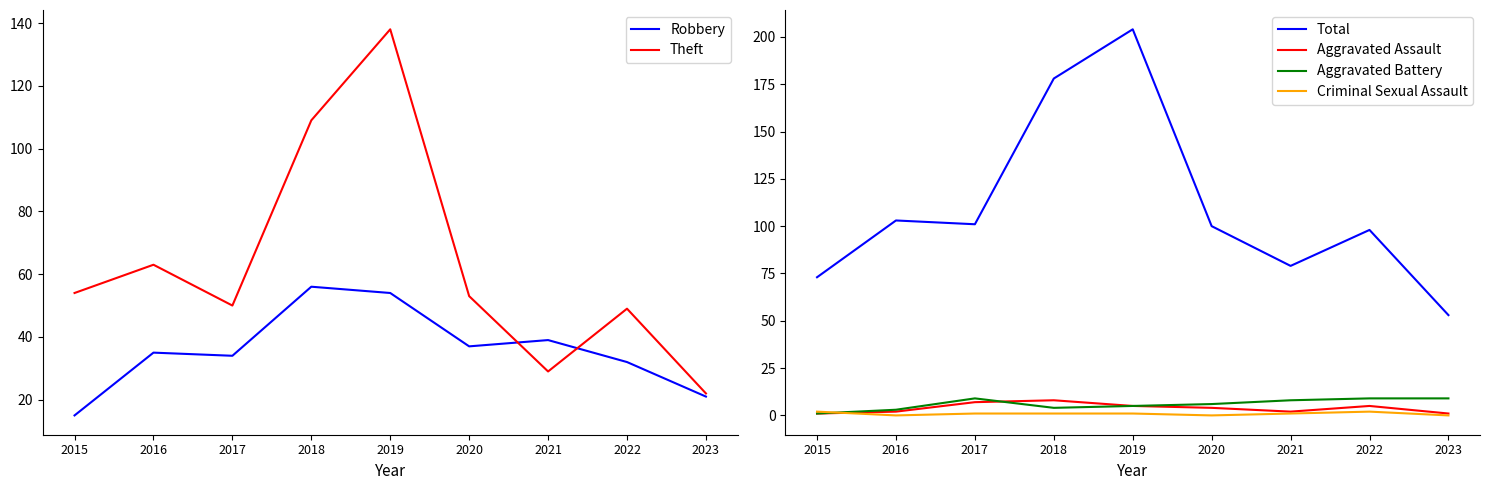

At which category is the sum across all series the highest?

2019